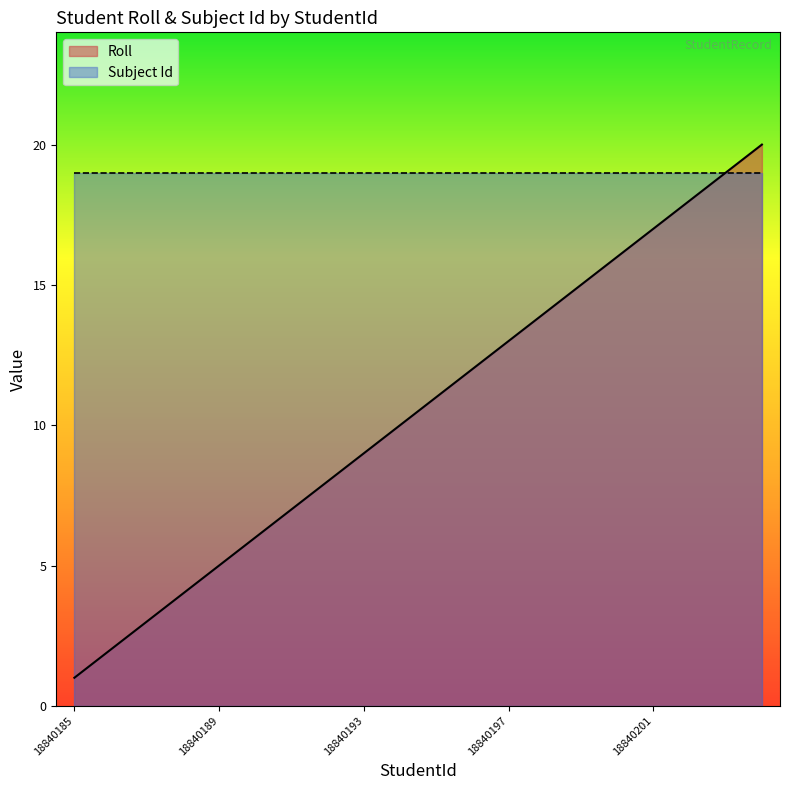

What is the value of the 5th point from the left?

5